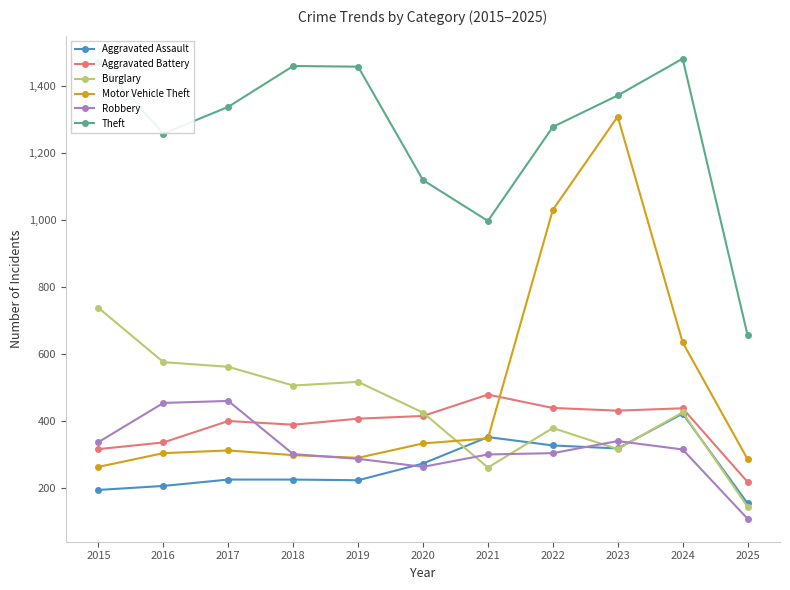

Between 2017 and 2021, which series saw the biggest shift?

Theft